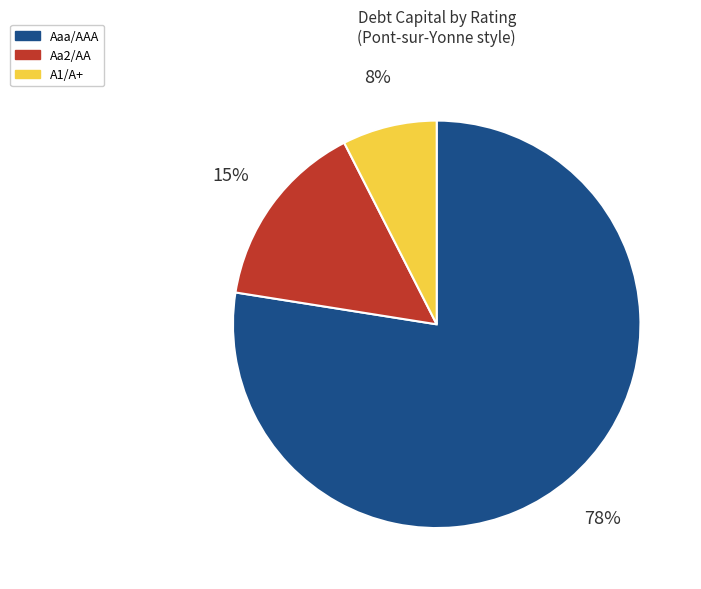

To the nearest percent, what portion does Aa2/AA represent?

15%